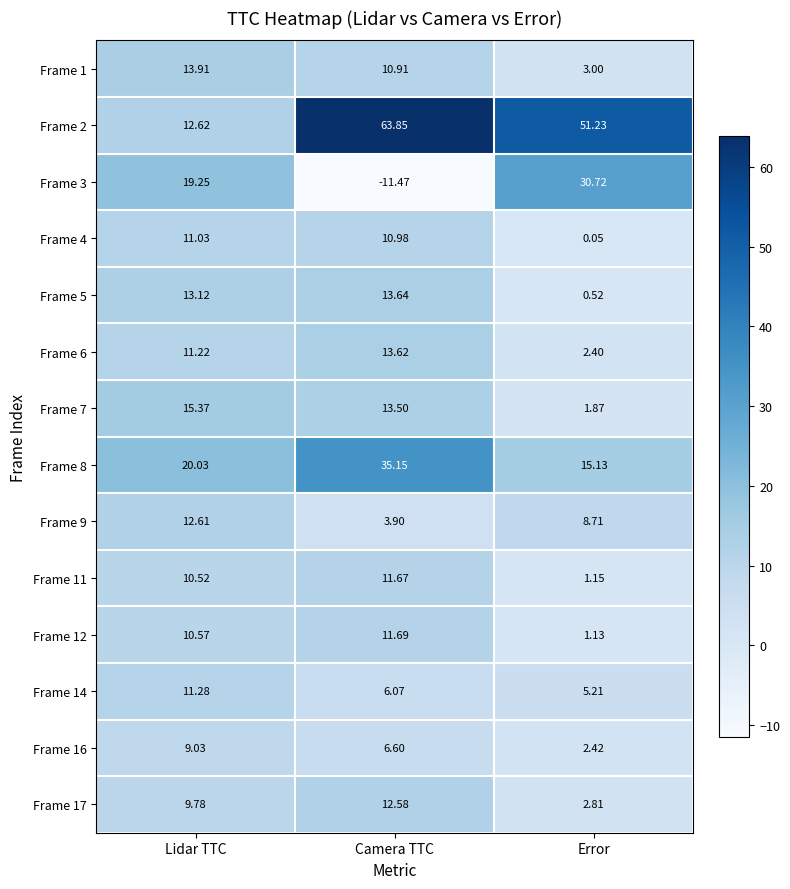

Which series has the largest total across all categories?

Frame 2